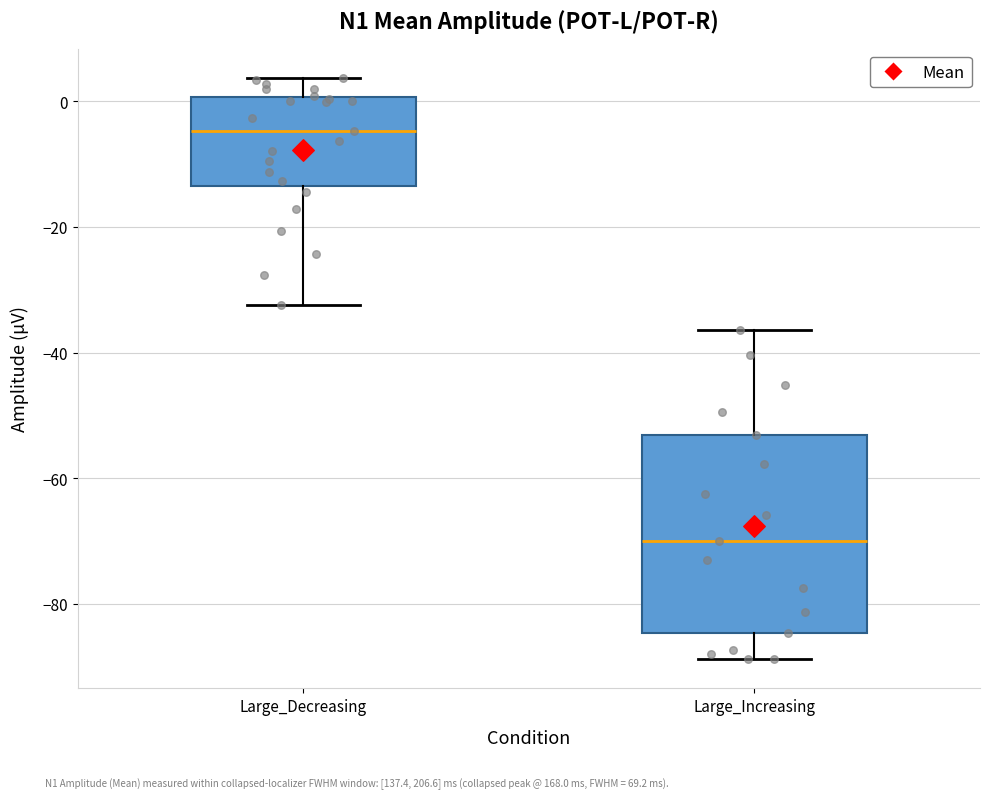

Reading left to right, read every box against the y-axis: the position of its median line, the range the box covers, and the ends of its whiskers. The values are not printed on the chart, so give them approximately, as read against the axis.

Large_Decreasing: median -4, box -14 to 0, whiskers -32 to 4
Large_Increasing: median -70, box -84 to -54, whiskers -88 to -36